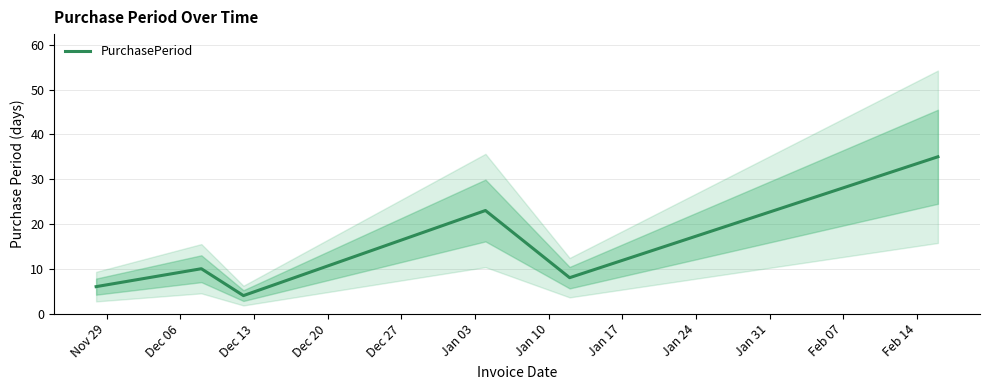

What is the maximum value for PurchasePeriod?

35